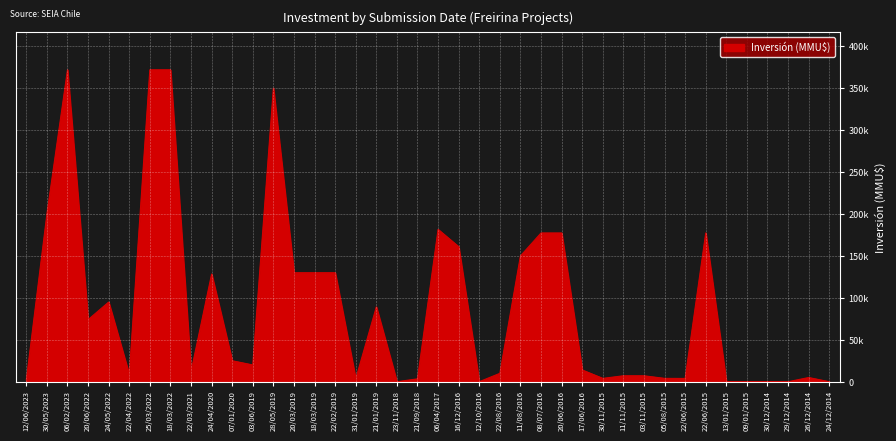

Between 11/11/2015 and 30/05/2023, which is larger?

30/05/2023